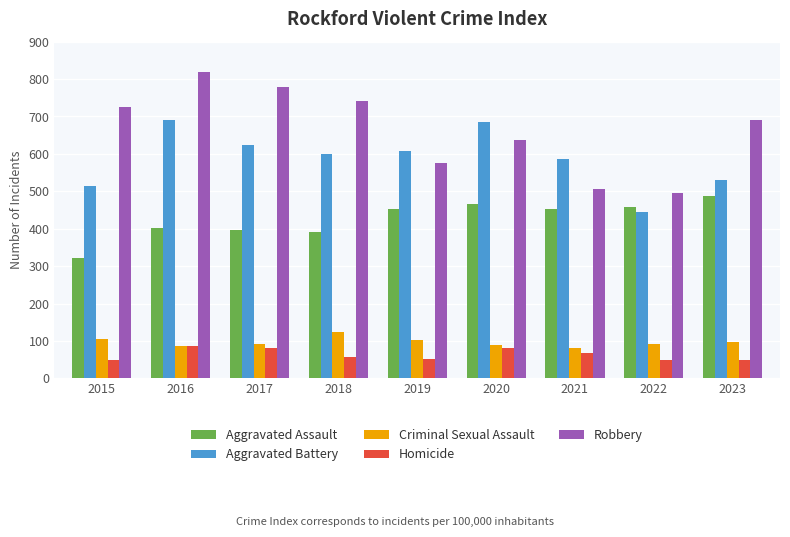

What is the value of the Robbery bar at the 6th from the left?

637